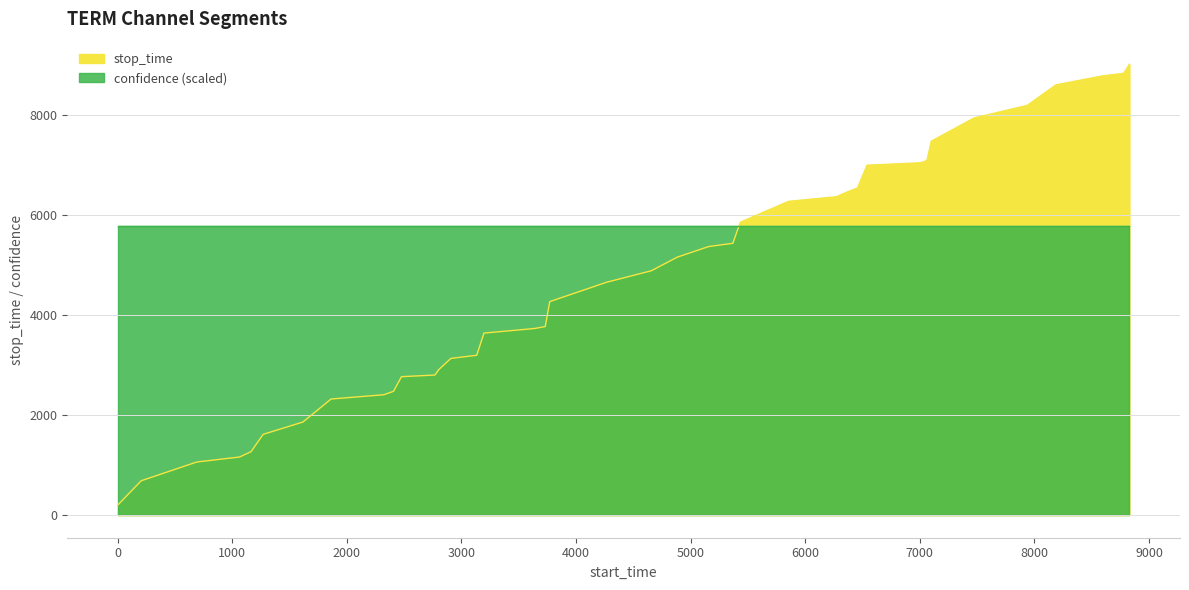

The chart shows a value of 9010 at 8829. True or false?

True